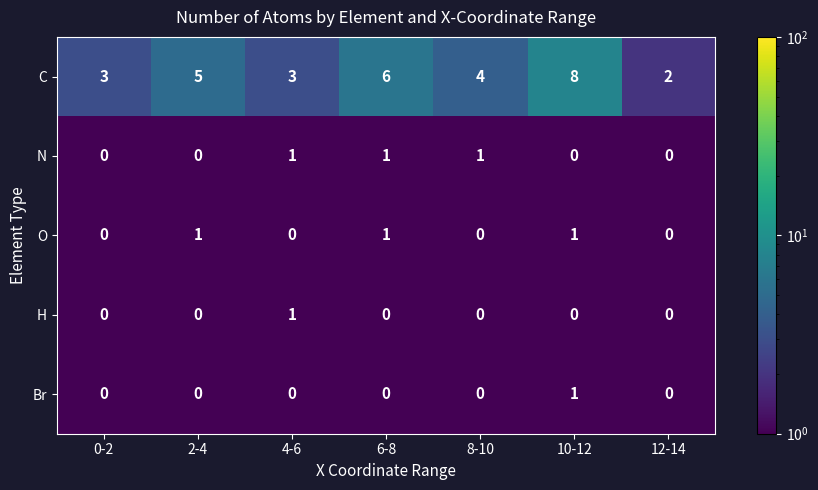

Count the O values in the range 0 to 1.

7